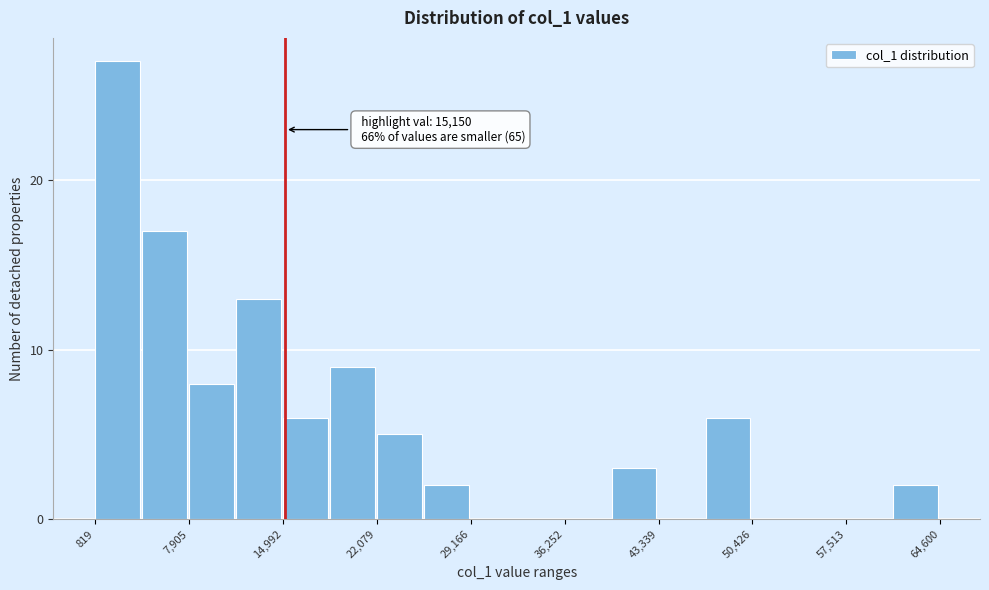

Read against the x-axis, roughly where is the centre of the tallest bar?

3000